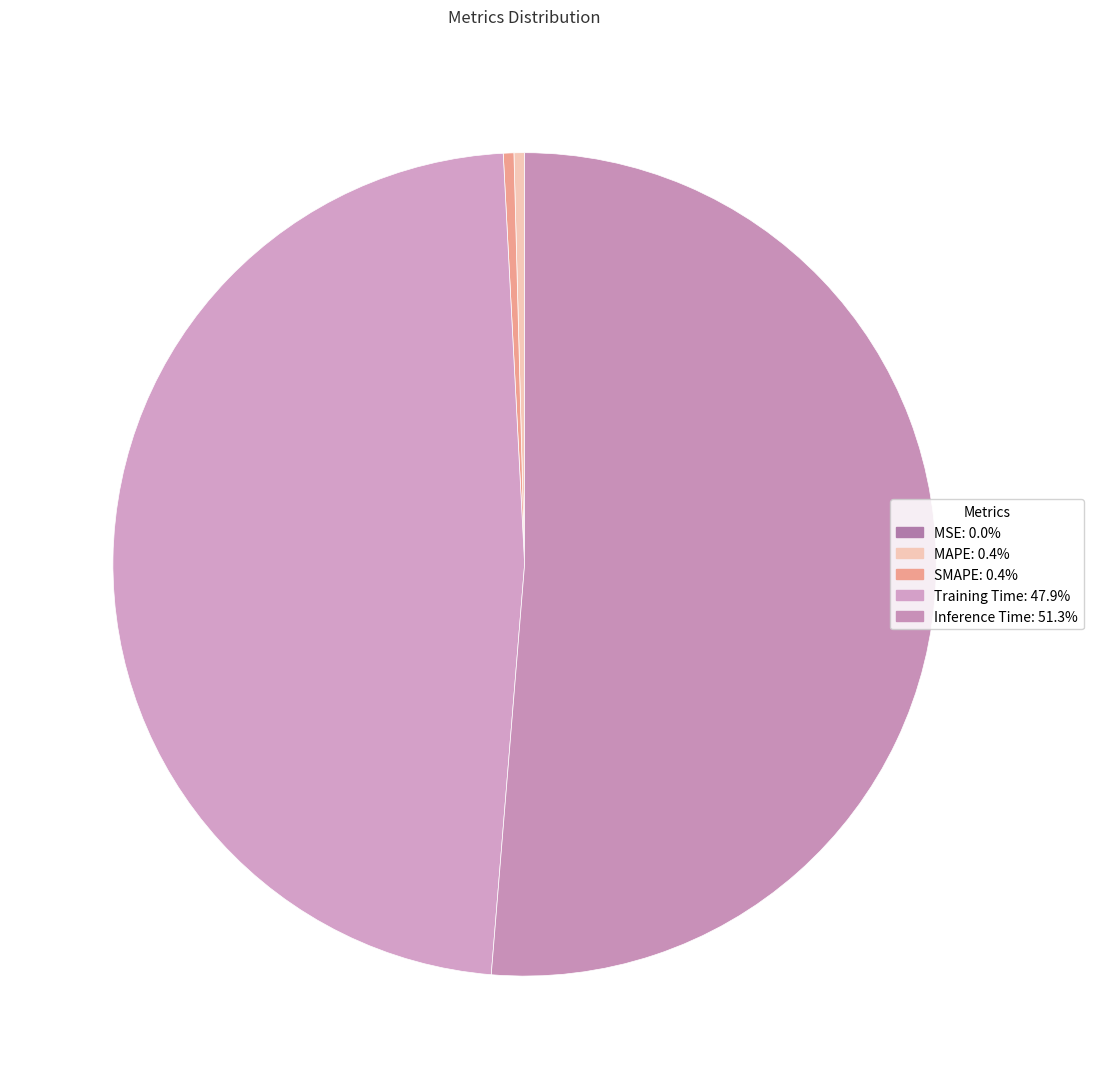

What is the largest slice in the pie chart?

Inference Time